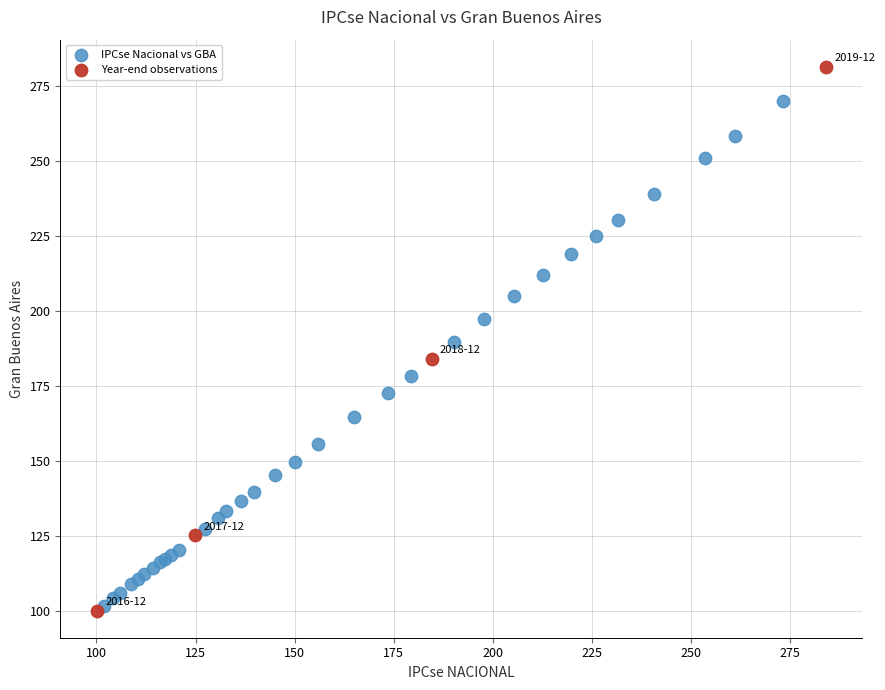

Which series contains the highest Y value?

Year-end observations